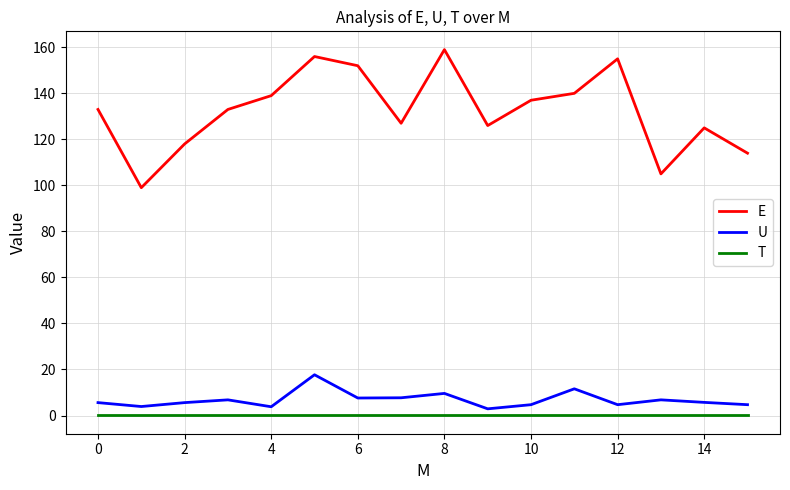

Which series has the widest spread of values?

E